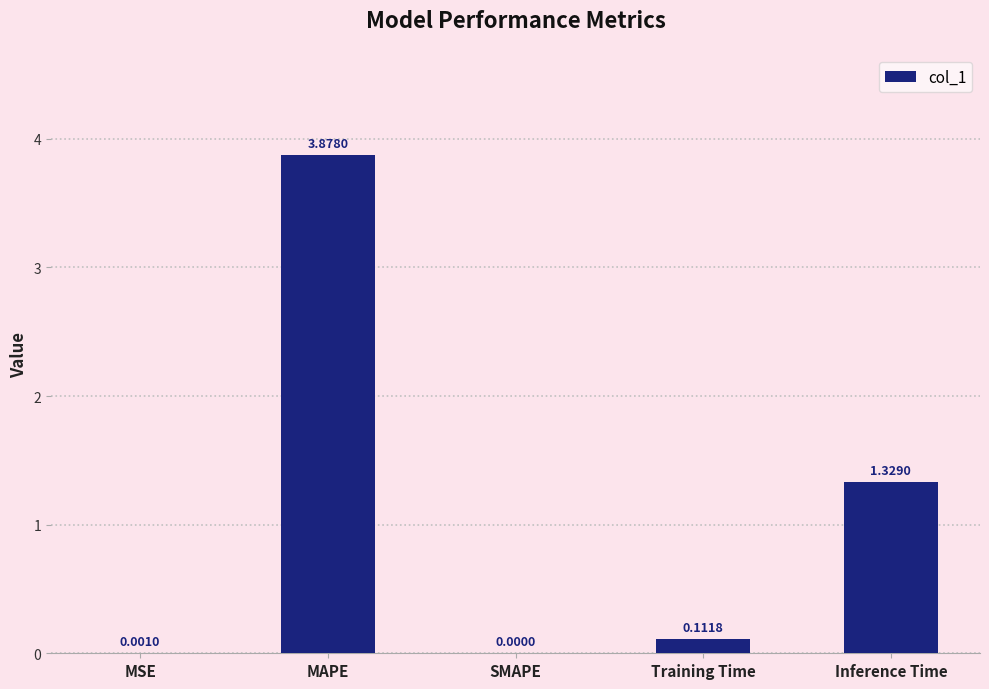

Are the bars horizontal?

No